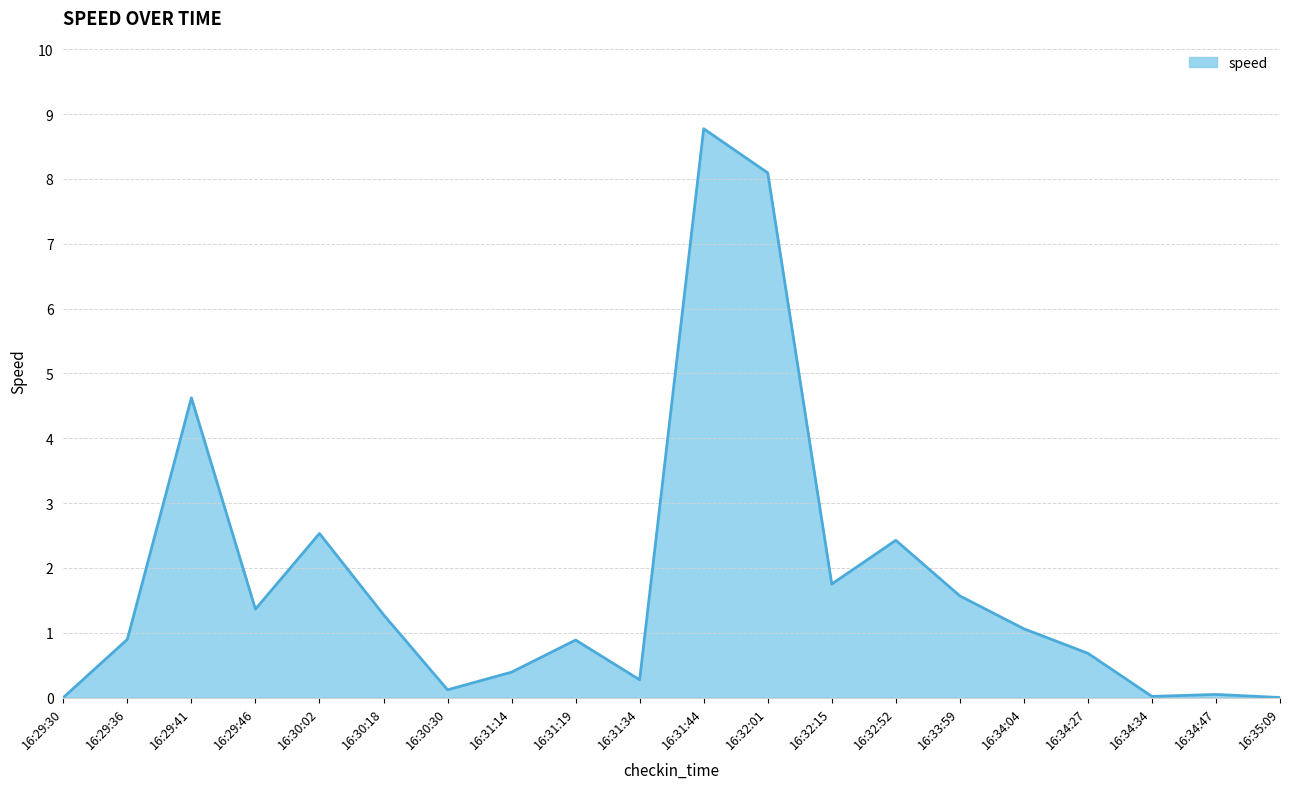

How many distinct data groups are displayed?

1